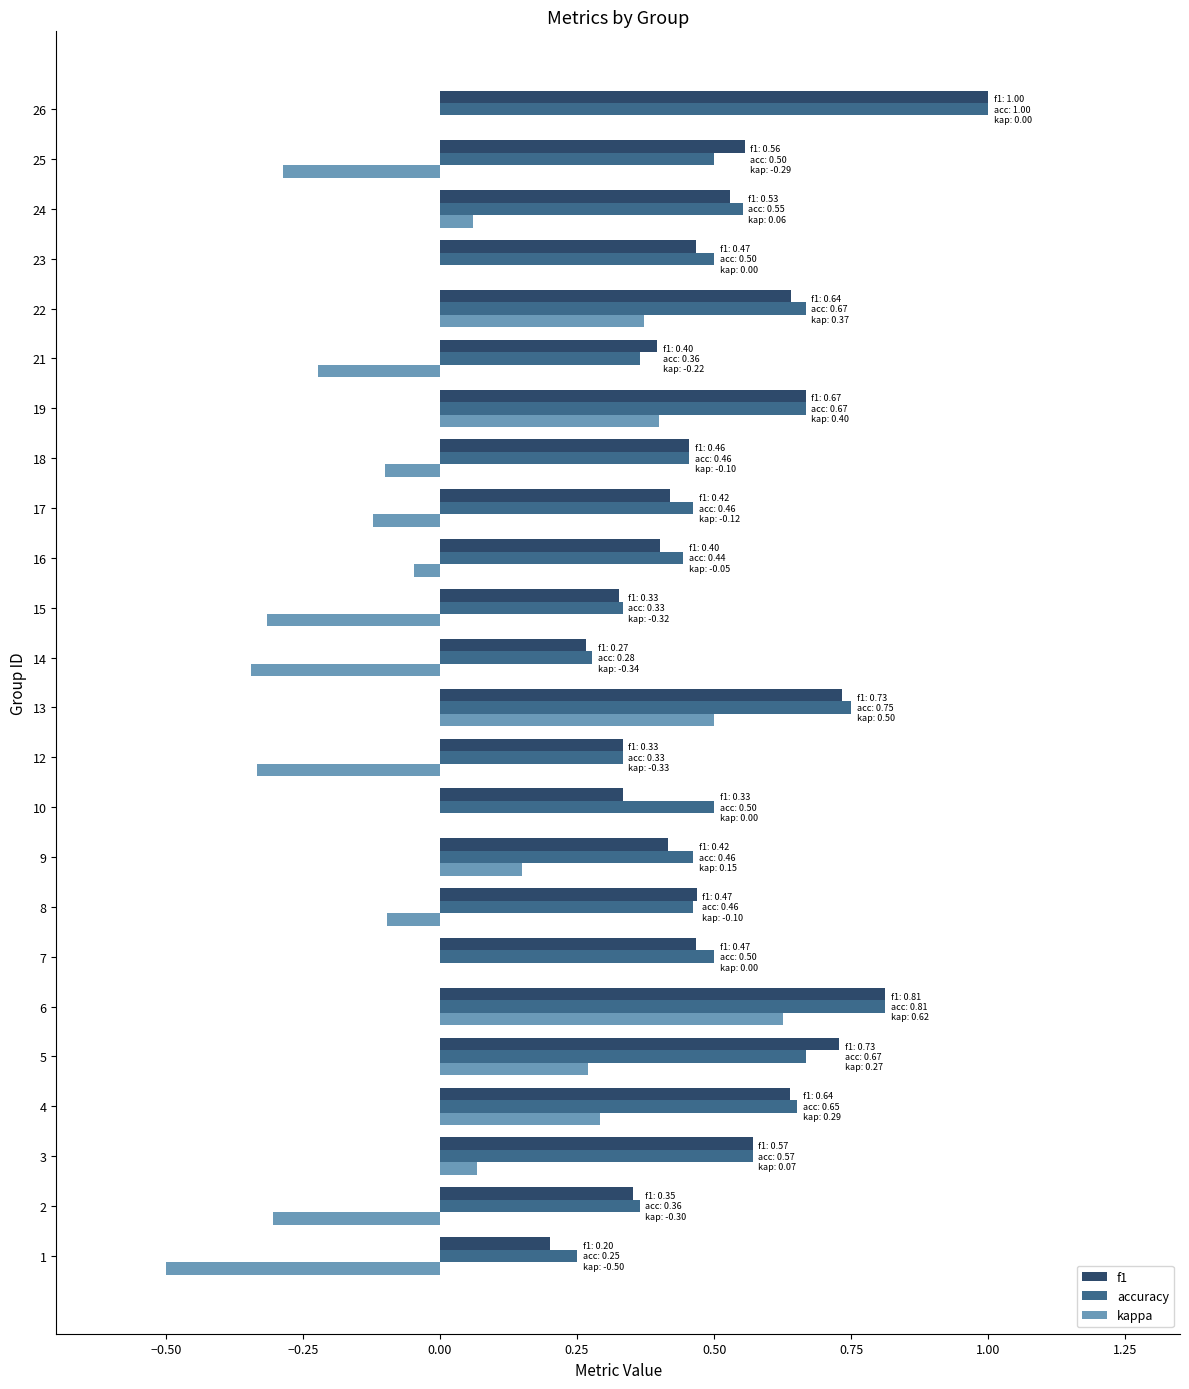

At which label is accuracy closest to 0?

1